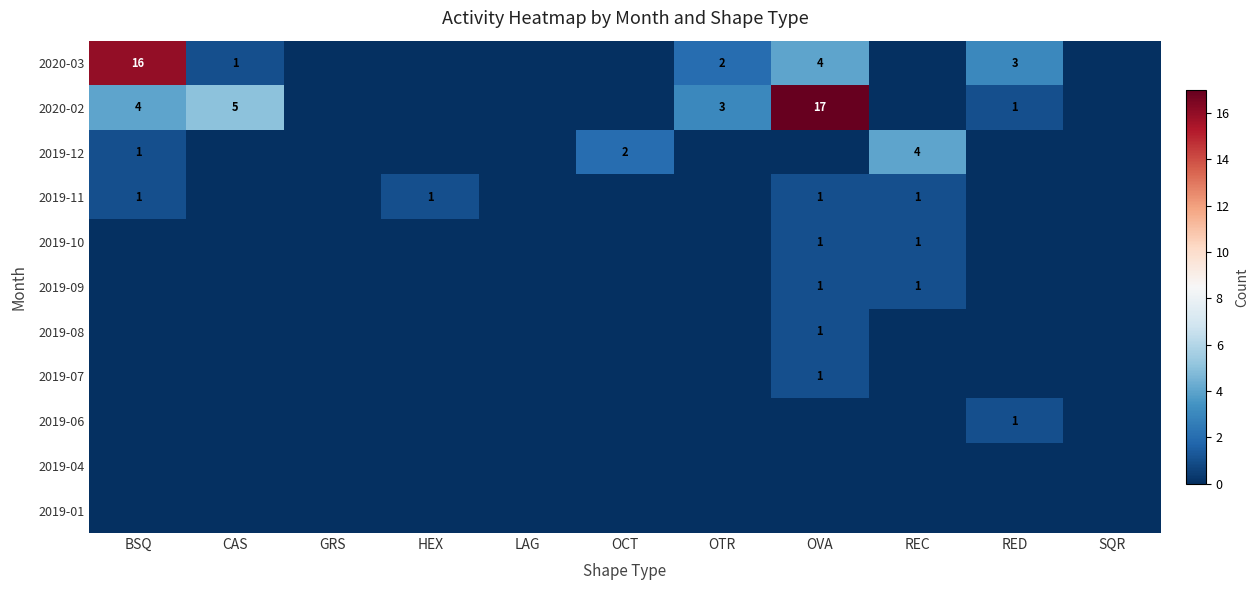

The 2020-02 series shows 5 at OTR. True or false?

False